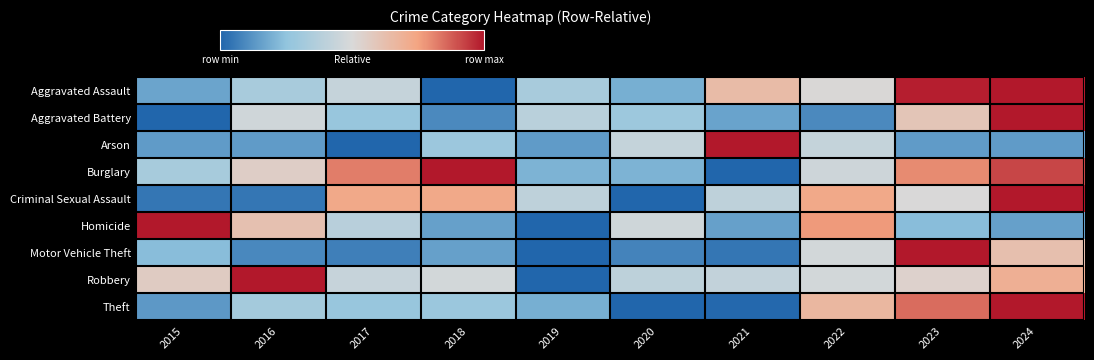

Reading right to left, what are all the values shown in this chart?

Aggravated Assault: 2024=1.0	2023=1.0	2022=0.5	2021=0.6	2020=0.2	2019=0.3	2018=0.0	2017=0.4	2016=0.3	2015=0.2
Aggravated Battery: 2024=1.0	2023=0.6	2022=0.1	2021=0.2	2020=0.3	2019=0.4	2018=0.1	2017=0.3	2016=0.5	2015=0.0
Arson: 2024=0.1	2023=0.1	2022=0.4	2021=1.0	2020=0.4	2019=0.1	2018=0.3	2017=0.0	2016=0.1	2015=0.1
Burglary: 2024=0.9	2023=0.8	2022=0.5	2021=0.0	2020=0.2	2019=0.2	2018=1.0	2017=0.8	2016=0.6	2015=0.3
Criminal Sexual Assault: 2024=1.0	2023=0.5	2022=0.7	2021=0.4	2020=0.0	2019=0.4	2018=0.7	2017=0.7	2016=0.0	2015=0.0
Homicide: 2024=0.2	2023=0.2	2022=0.8	2021=0.2	2020=0.5	2019=0.0	2018=0.2	2017=0.4	2016=0.6	2015=1.0
Motor Vehicle Theft: 2024=0.6	2023=1.0	2022=0.5	2021=0.0	2020=0.1	2019=0.0	2018=0.2	2017=0.1	2016=0.1	2015=0.2
Robbery: 2024=0.7	2023=0.5	2022=0.5	2021=0.4	2020=0.4	2019=0.0	2018=0.5	2017=0.4	2016=1.0	2015=0.6
Theft: 2024=1.0	2023=0.9	2022=0.7	2021=0.0	2020=0.0	2019=0.2	2018=0.3	2017=0.3	2016=0.3	2015=0.1